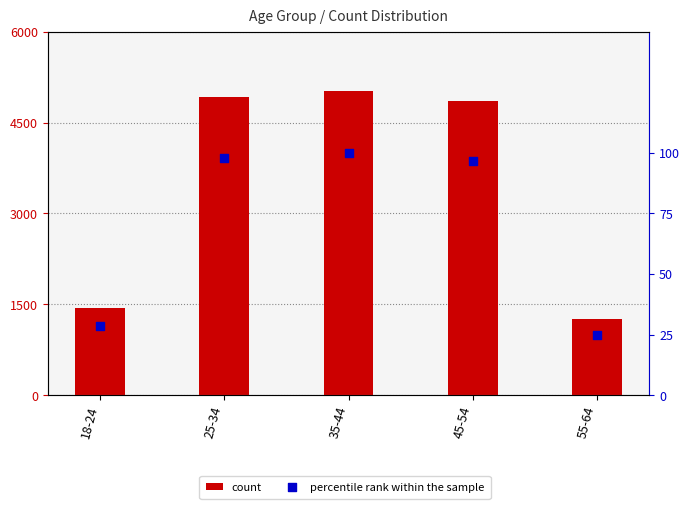

Which series has the largest total across all categories?

count